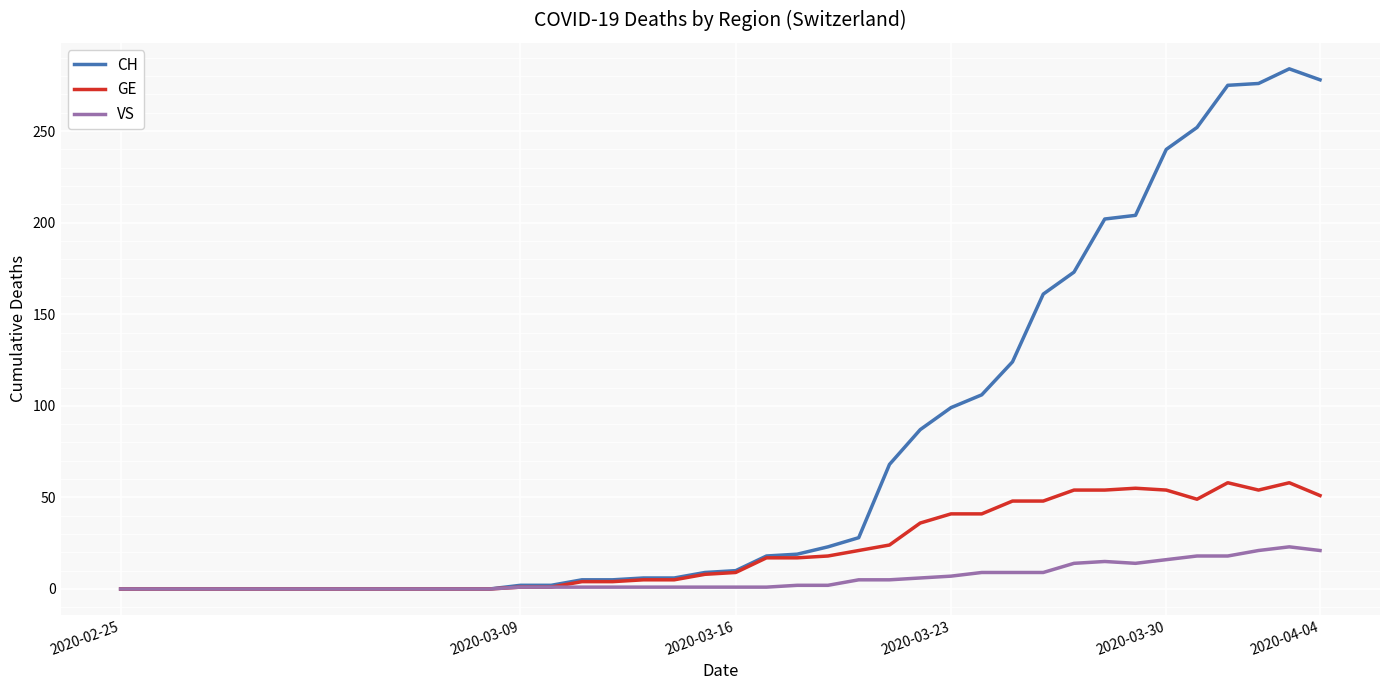

What is the greatest value displayed?

284